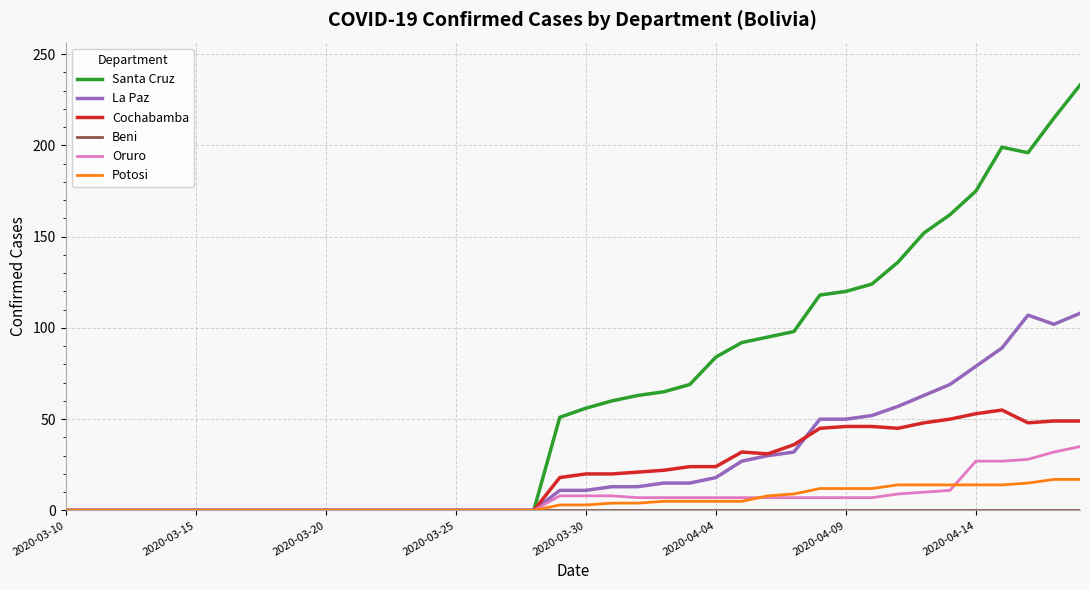

What is the maximum value shown in the chart?

233